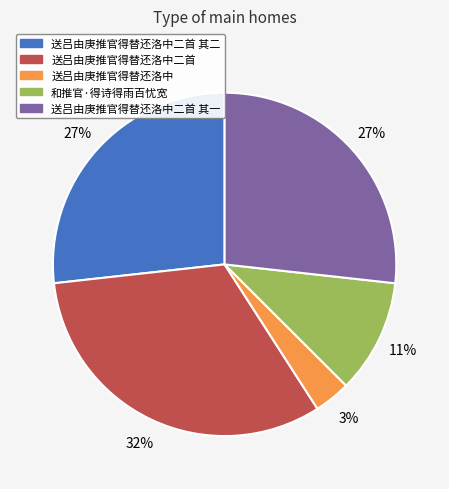

To the nearest percent, what is the average slice percentage?

20%